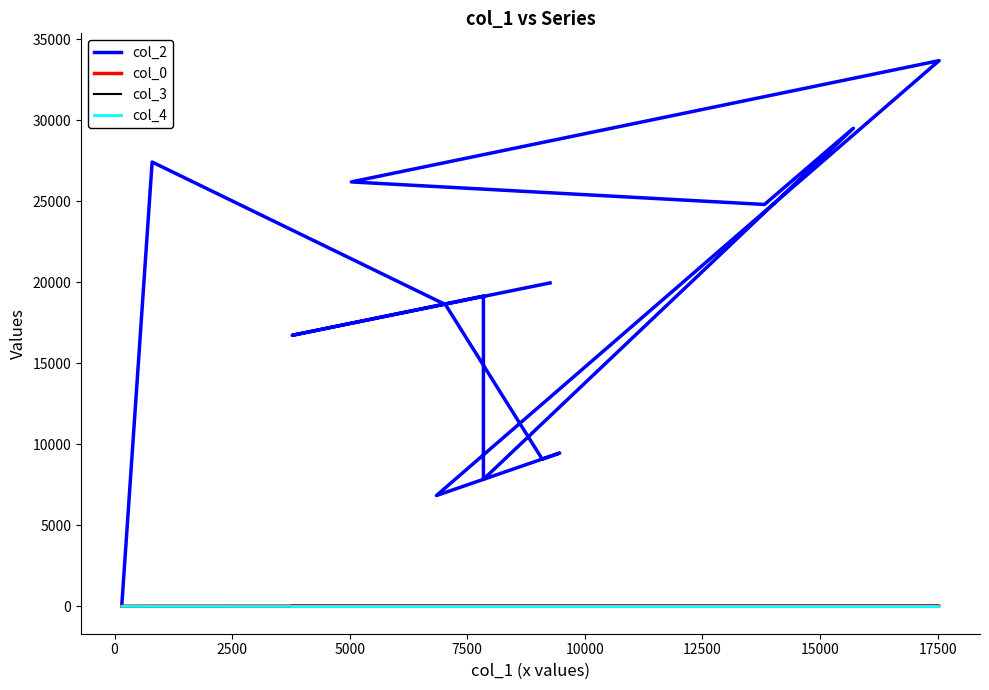

Count the number of categories in the chart.

14